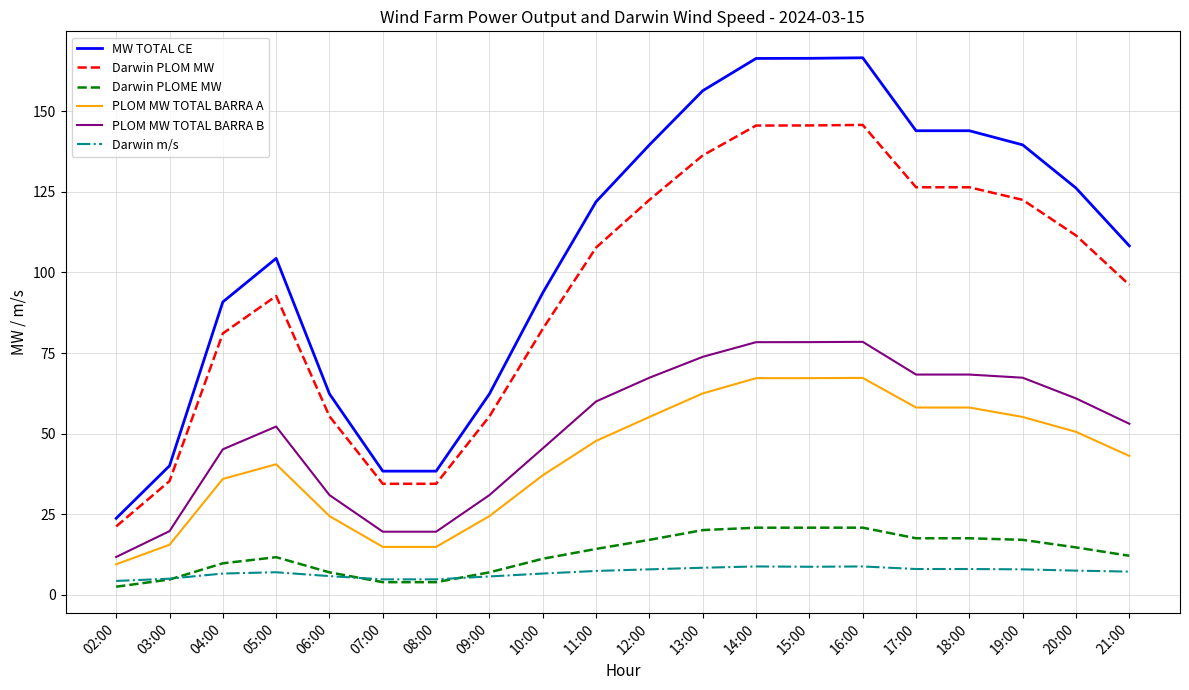

The Darwin PLOM MW series shows 122.5 at 19:00. True or false?

True